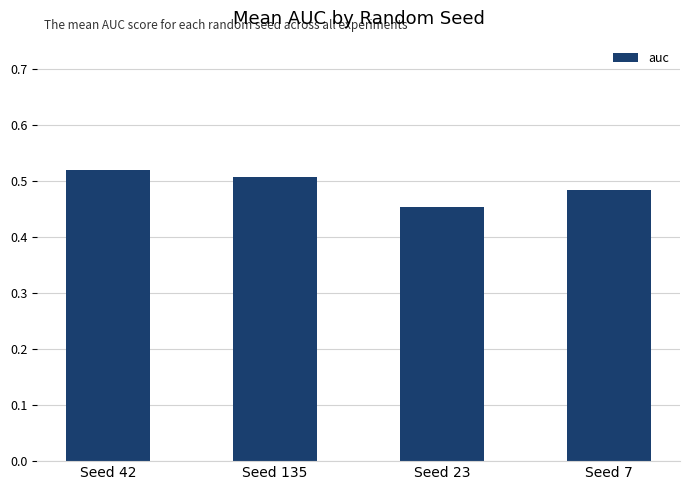

Does the chart contain any negative values?

No